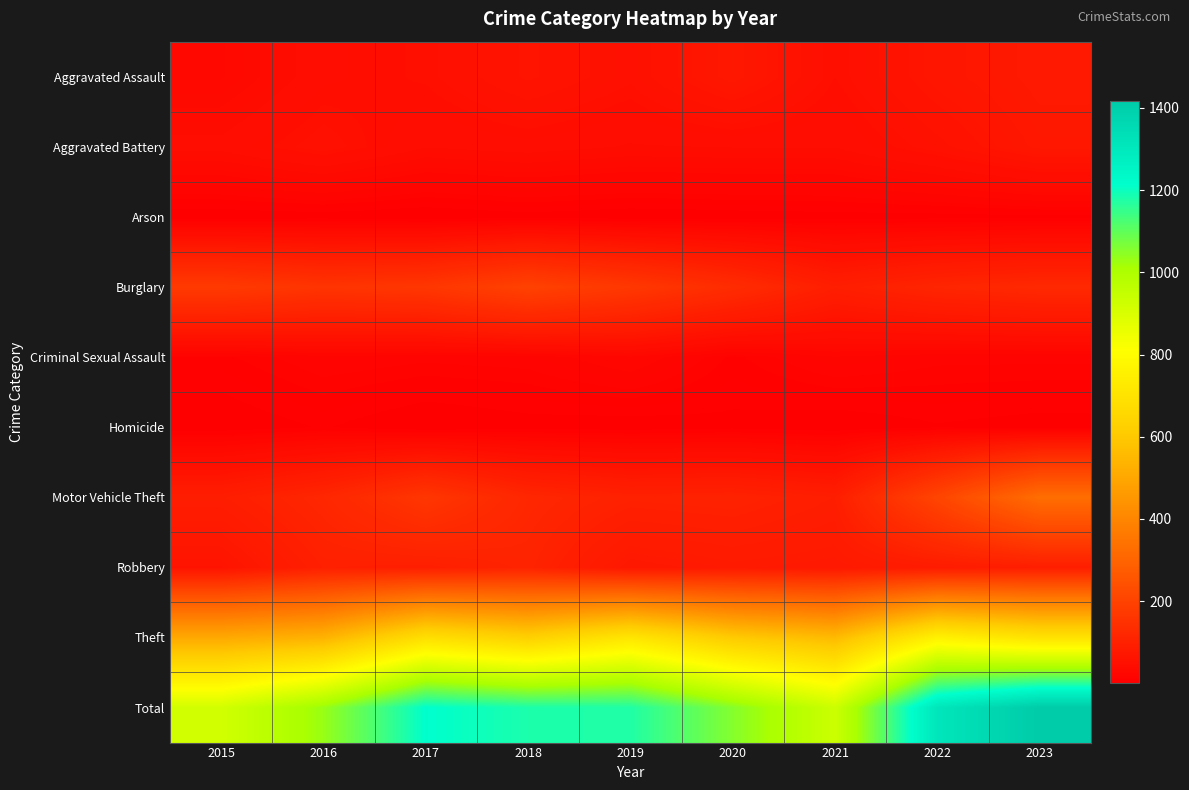

Which label corresponds to the smallest value in the chart?

2017